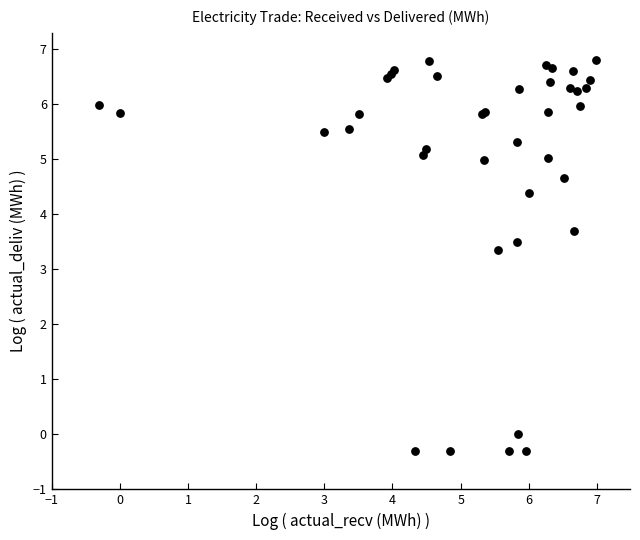

What Y value in the scatter plot is closest to 3?

3.3